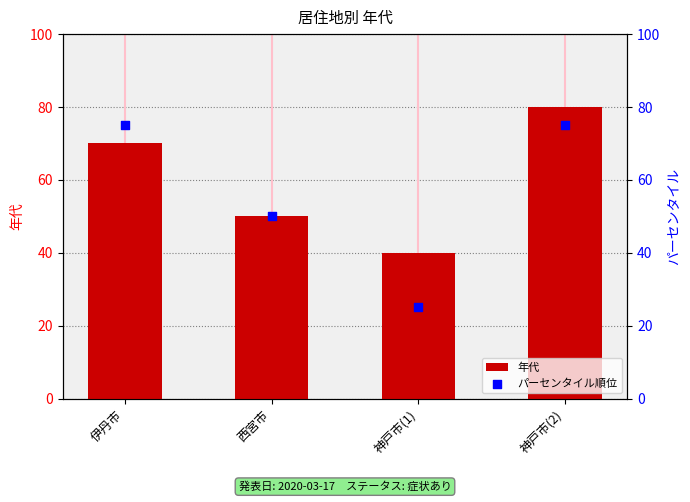

Which series has the largest total across all categories?

年代